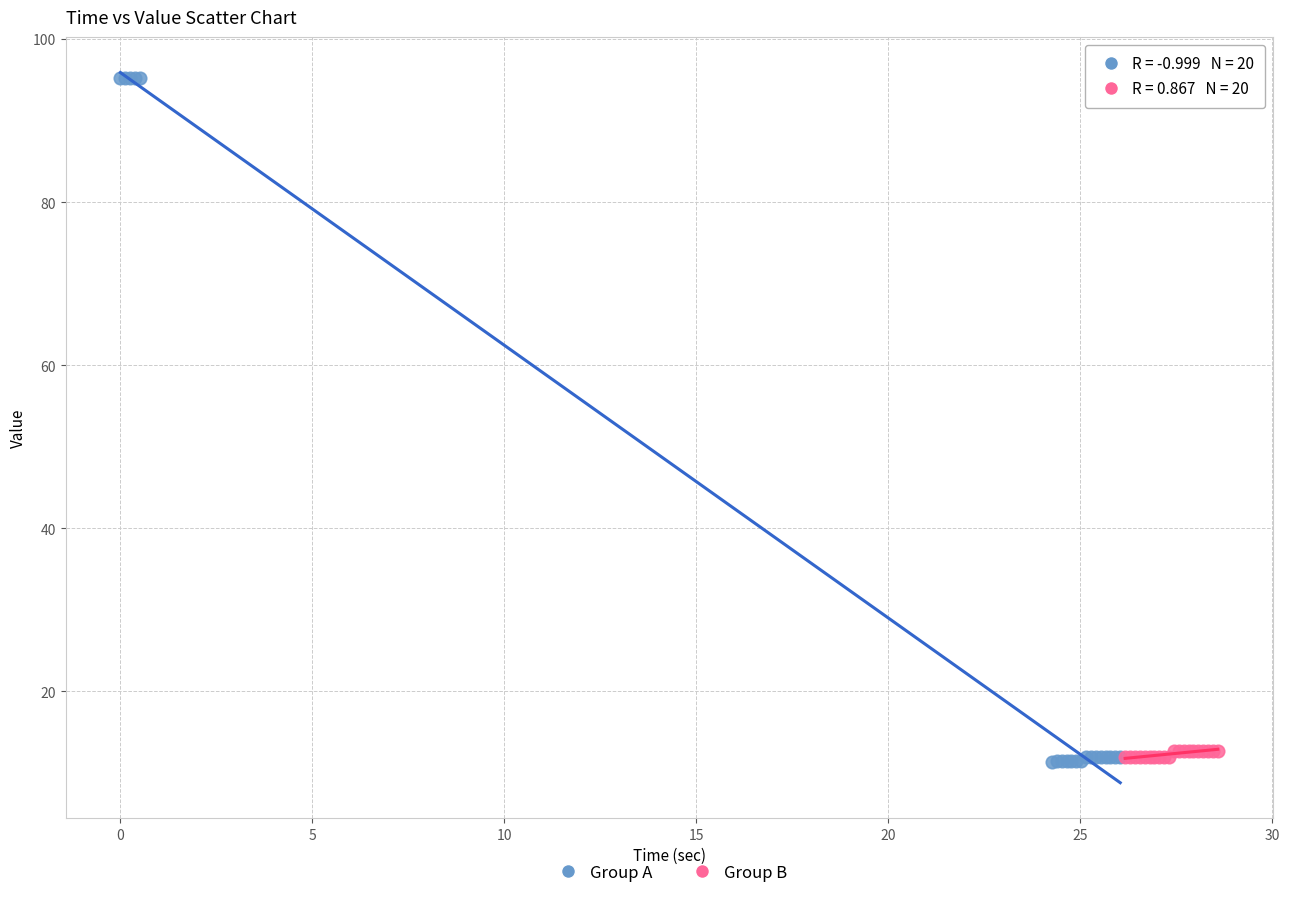

What are all the series names shown in the legend?

Group A, Group B